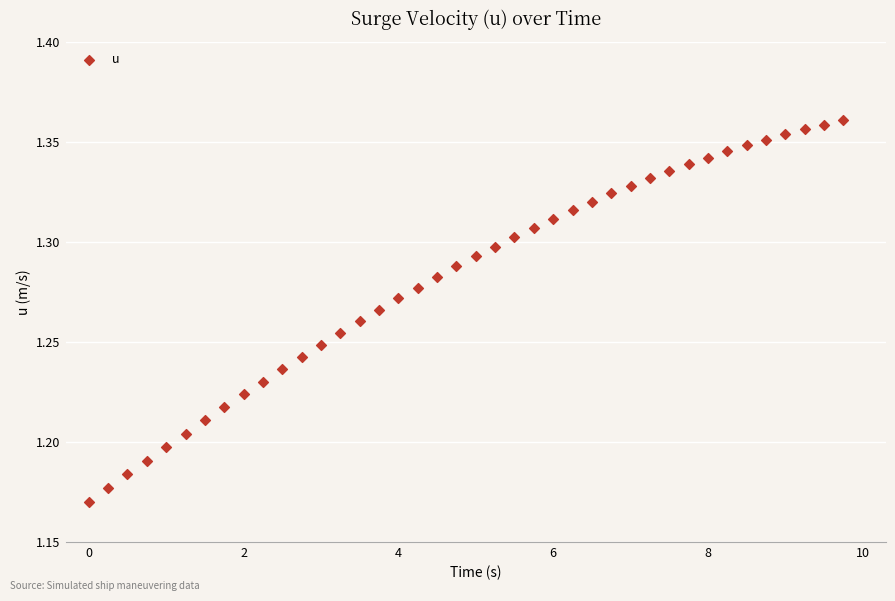

What is the range of X values (max minus min)?

9.8